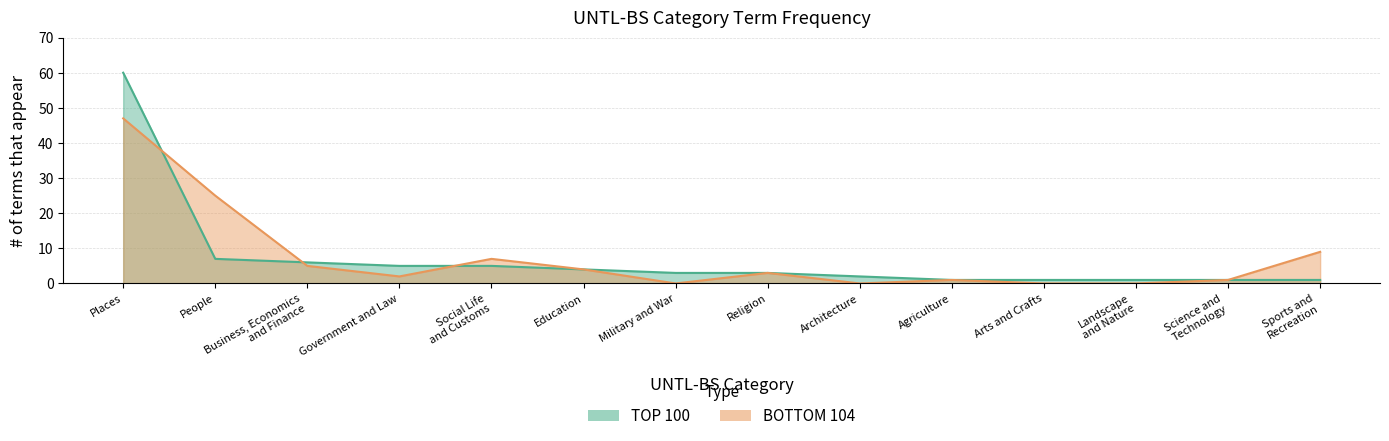

What is the label of the 10th point from the right?

Social Life
and Customs